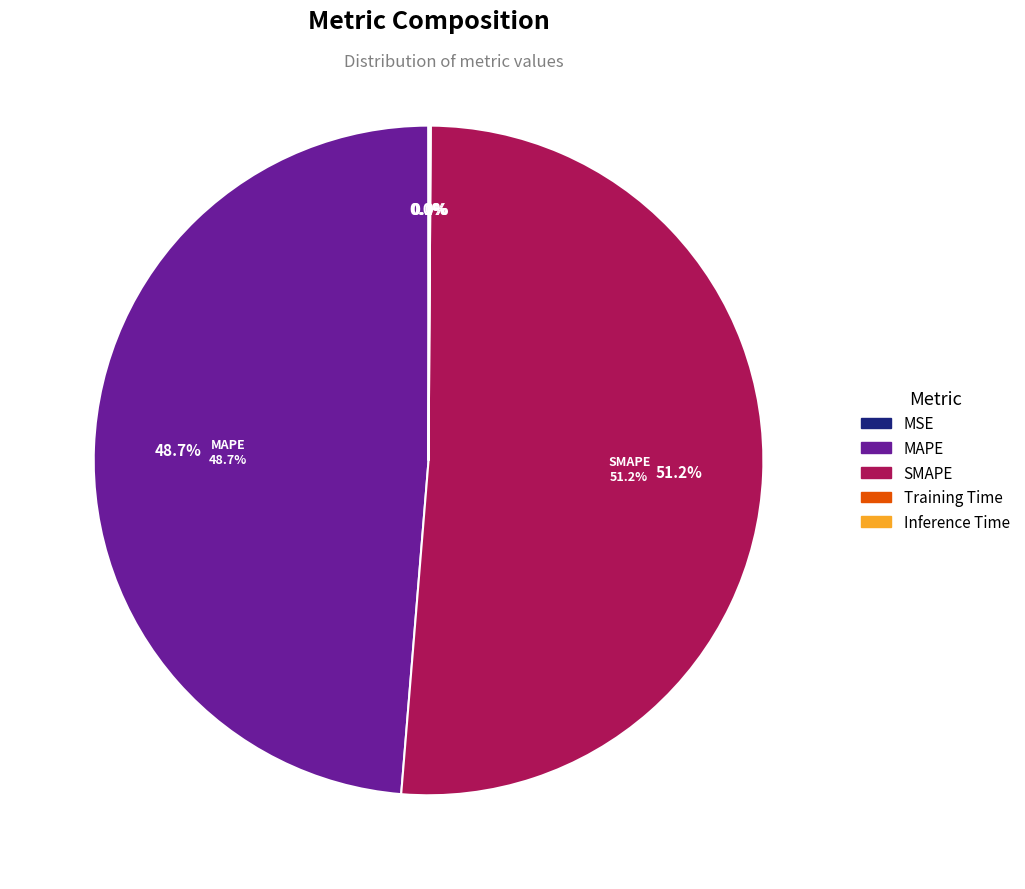

The Inference Time slice represents 0% of the pie. True or false?

True